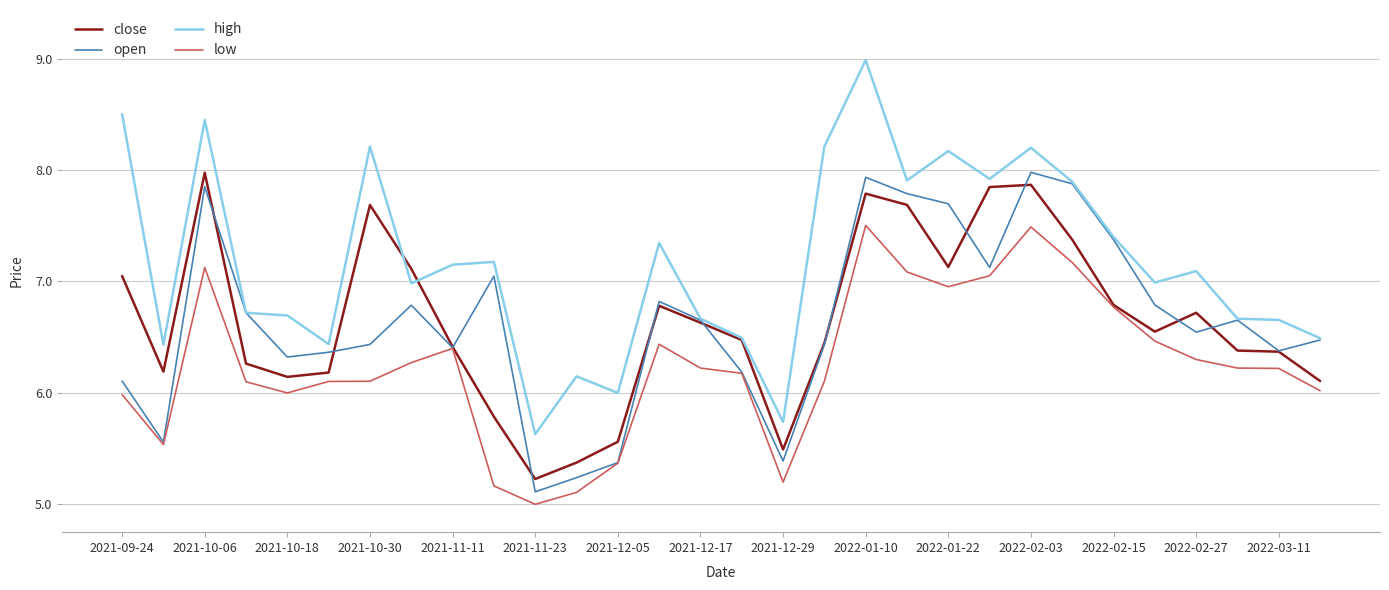

Which series has the widest spread of values?

high